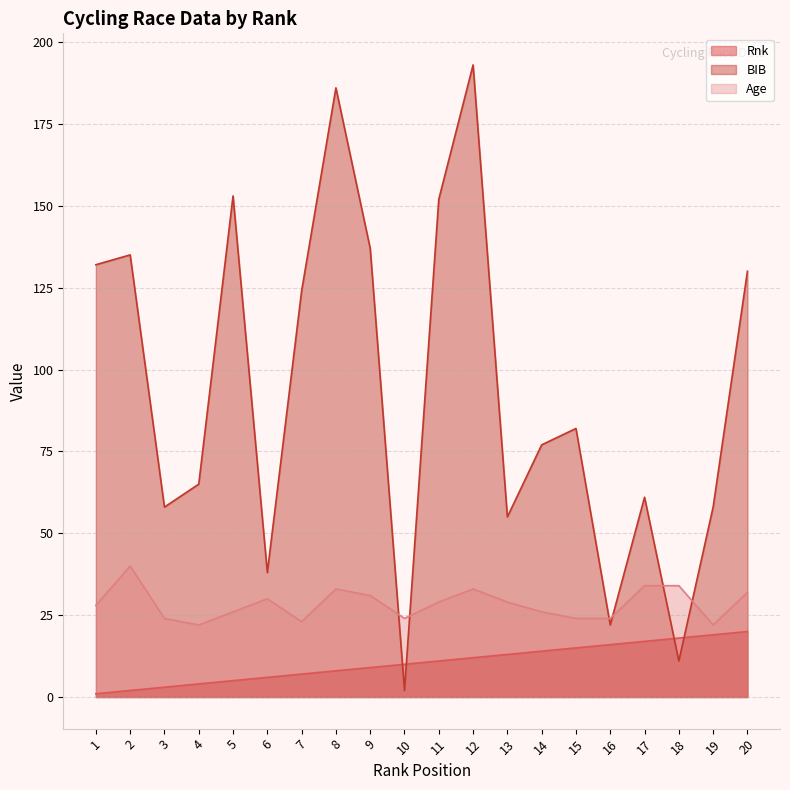

What is the difference between the maximum and minimum values in the BIB series?

191